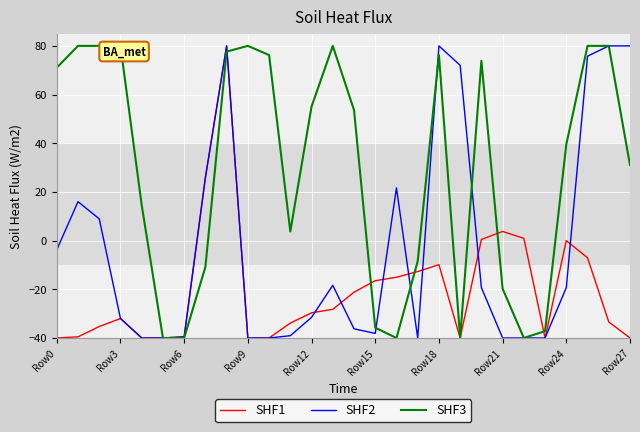

What is the lowest value of the SHF2 series?

-40.0